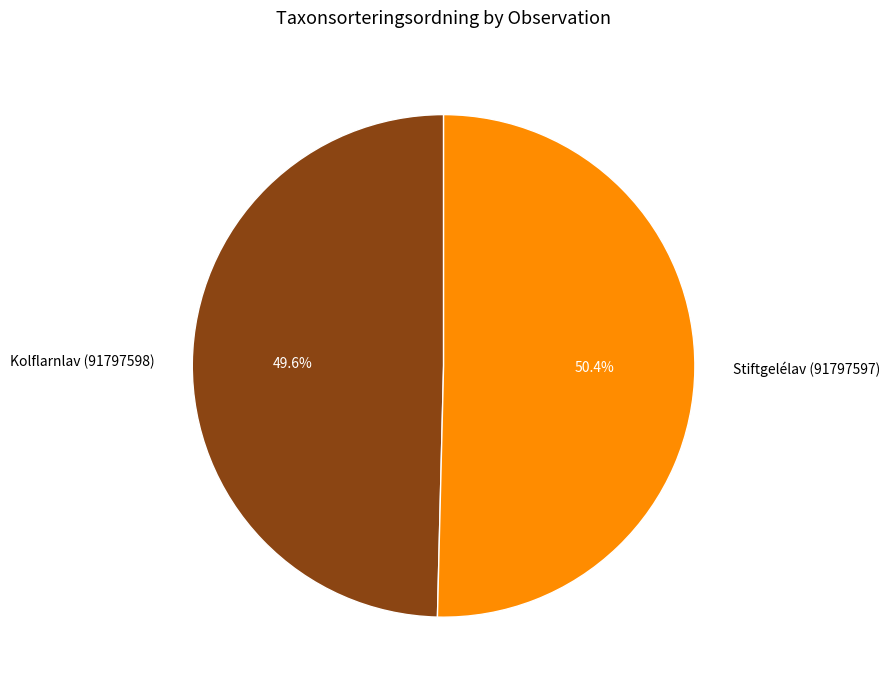

Which category has the smallest portion of the pie?

Kolflarnlav (91797598)